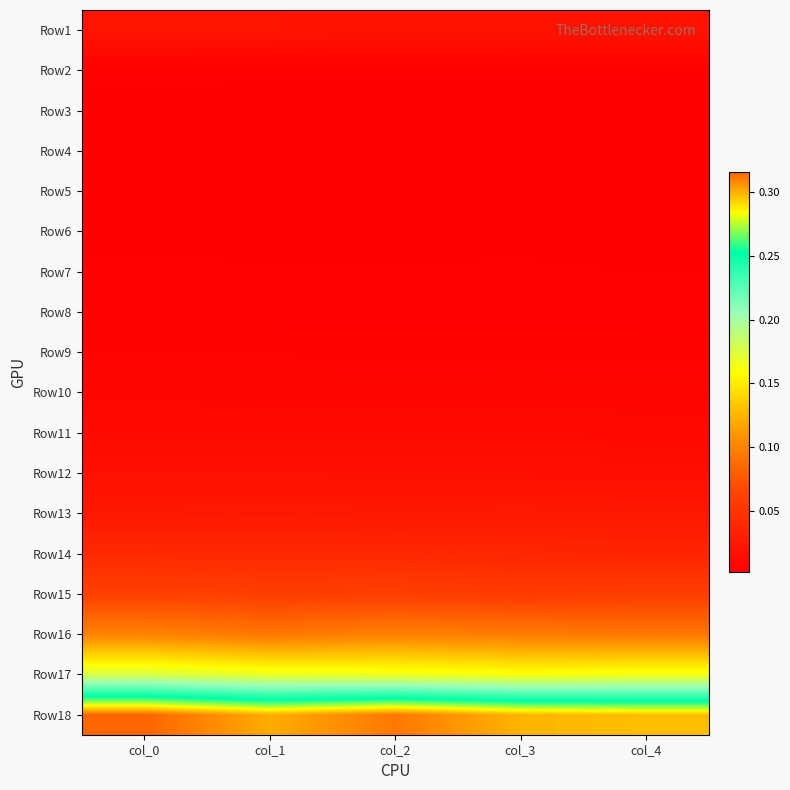

At which category is the sum across all series the highest?

col_0